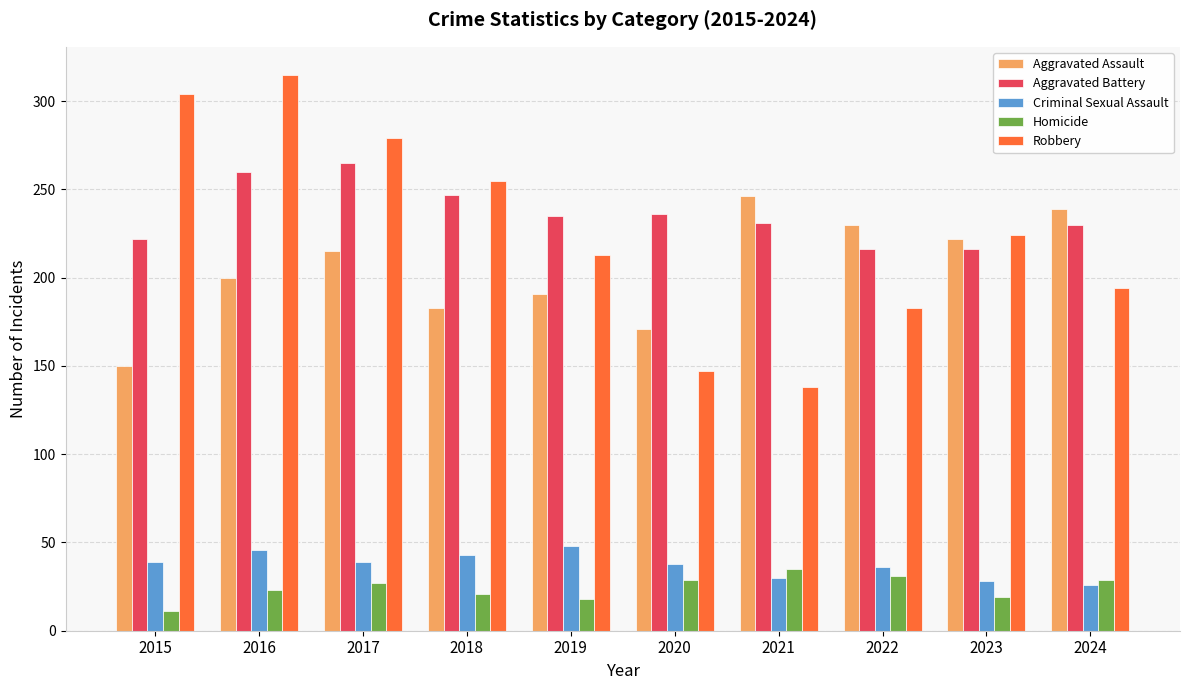

Rank the series at 2017 from highest to lowest value.

Robbery, Aggravated Battery, Aggravated Assault, Criminal Sexual Assault, Homicide